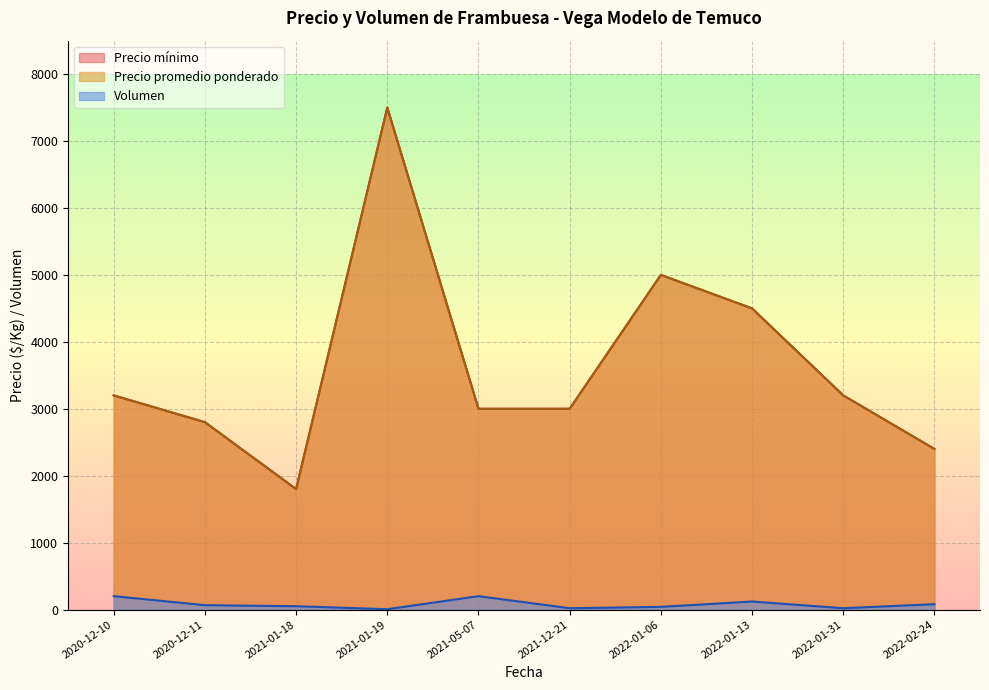

What is the total value across all series at 2020-12-10?

6600